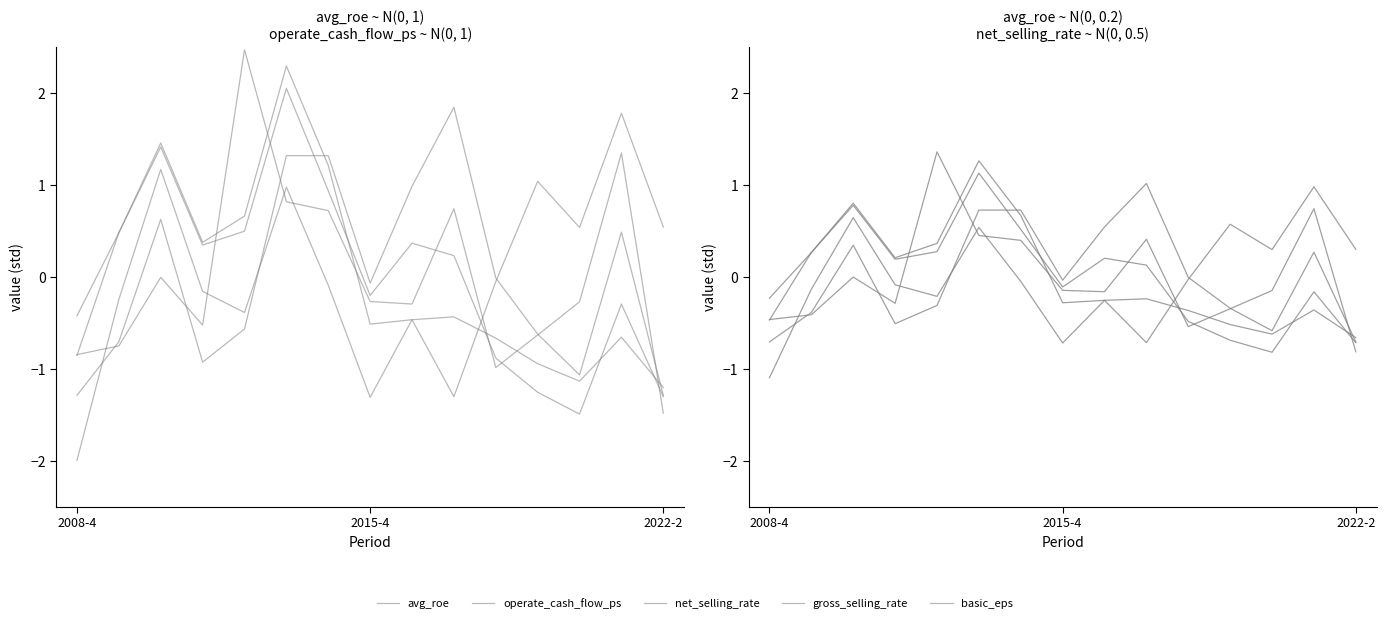

What is the total value across all series at 8?

0.1